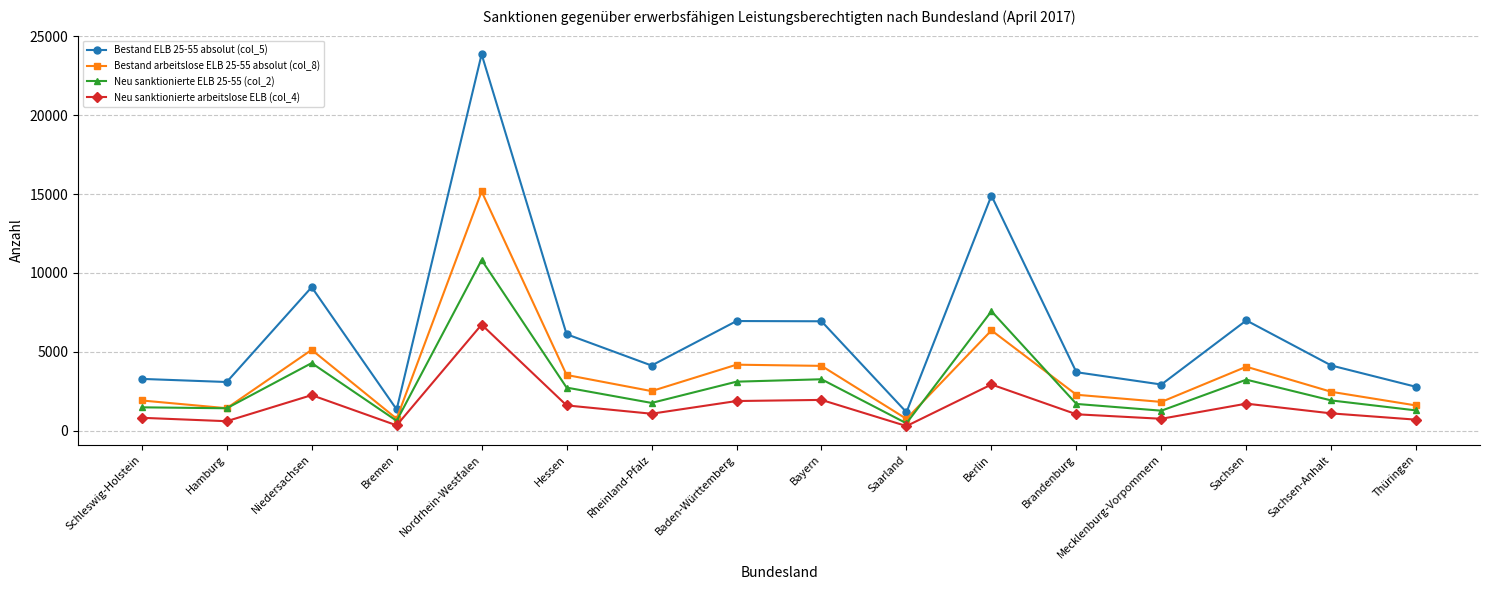

What is the maximum value shown in the chart?

23868